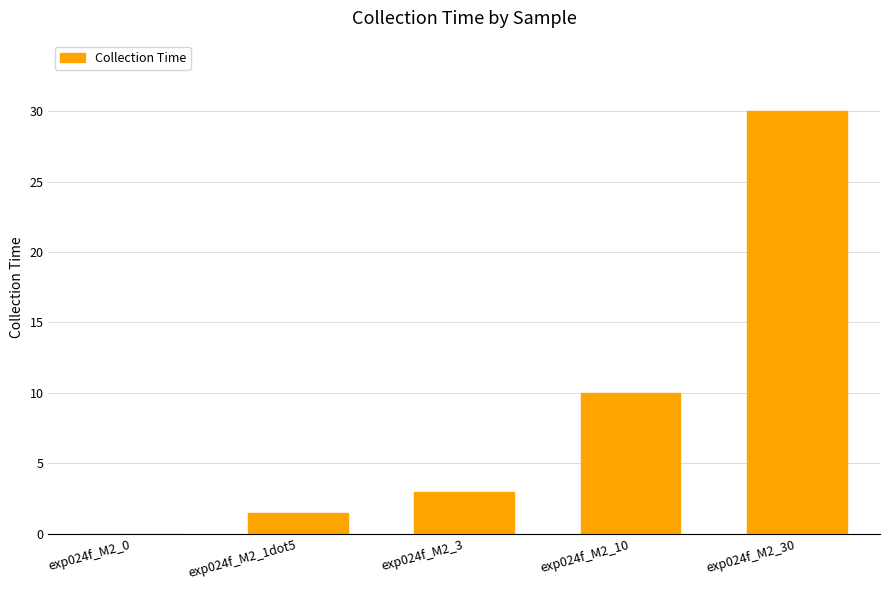

Is it true that the value at exp024f_M2_10 is 5.6?

False